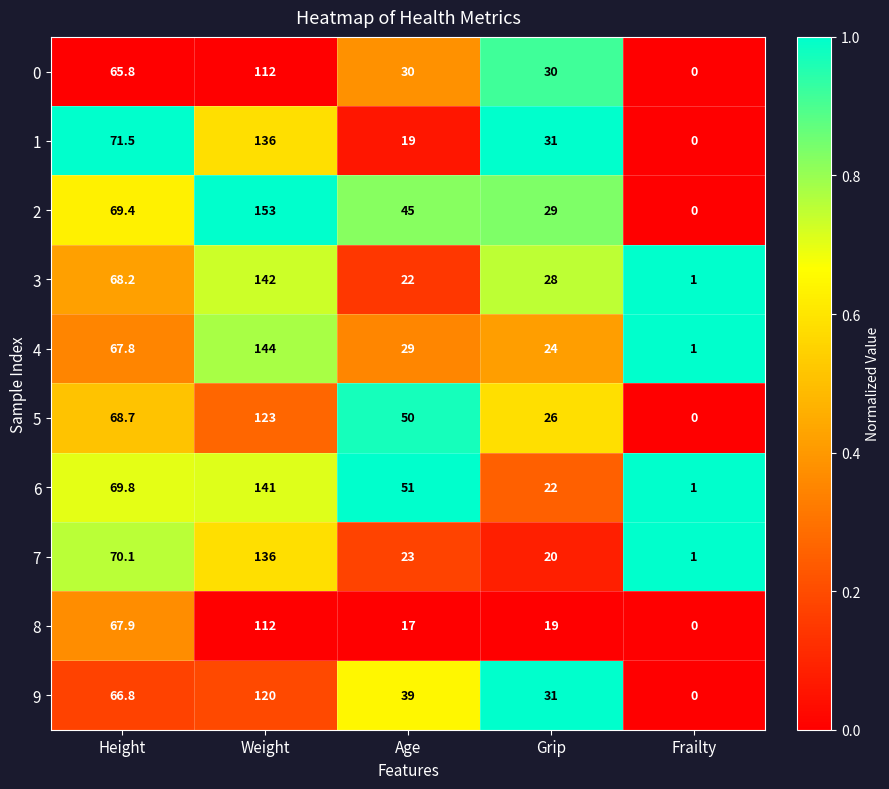

Where does the 1 series first go above 31?

Height